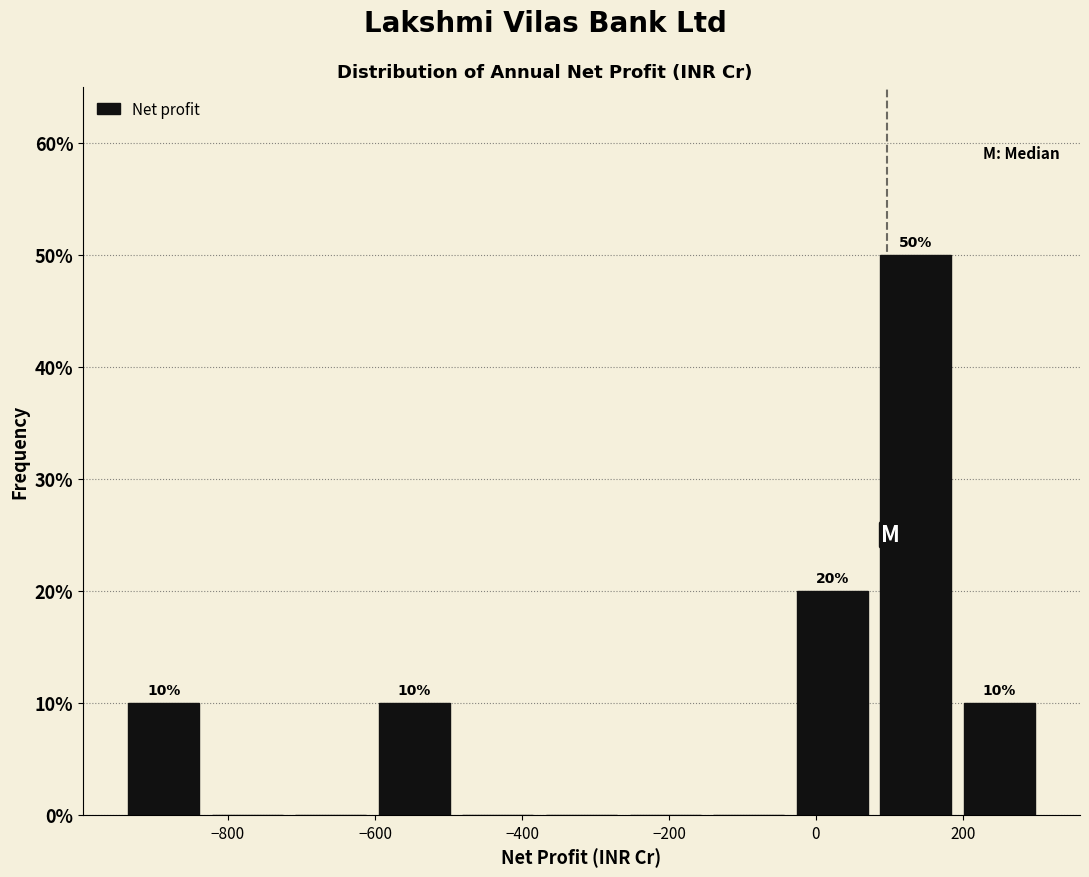

Over which range of the x-axis is the bar tallest?

80 to 200